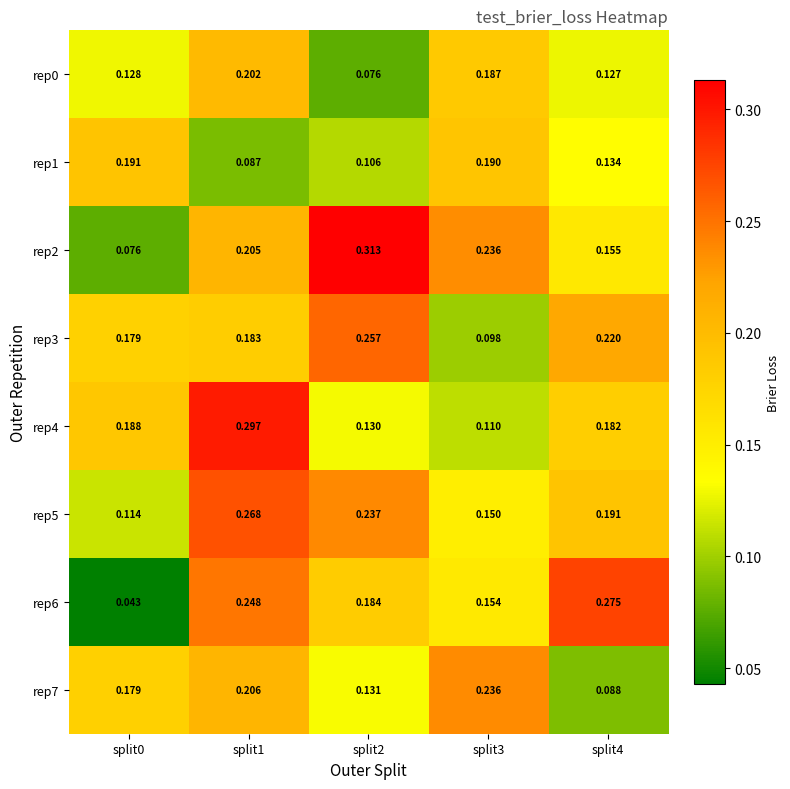

Count the number of data series in this chart.

8